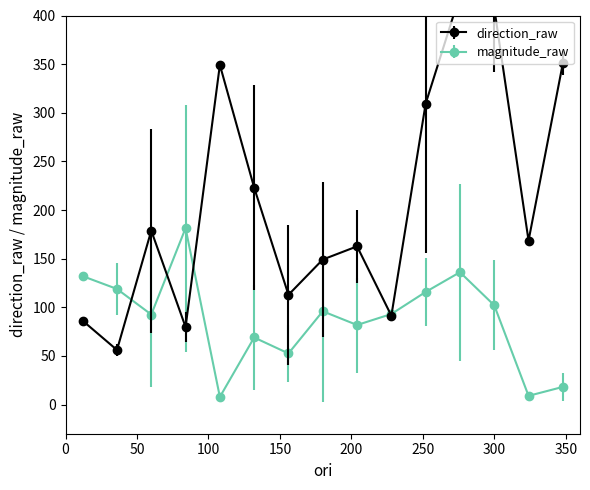

How many values in the magnitude_raw series are below 93?

7